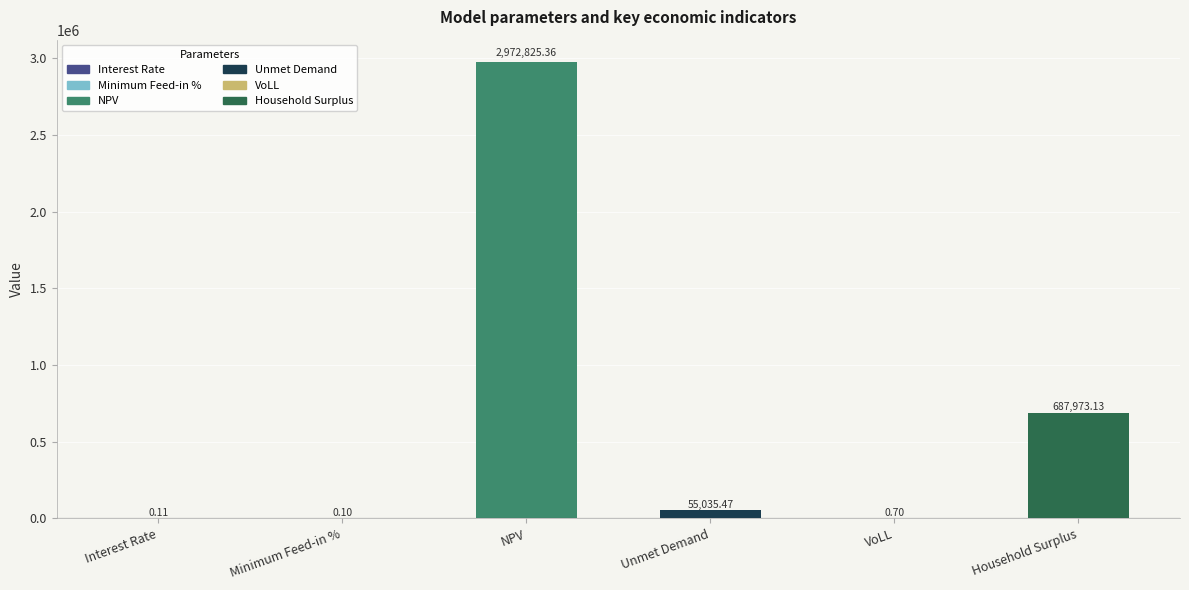

At which label is the value closest to 1486412?

Household Surplus